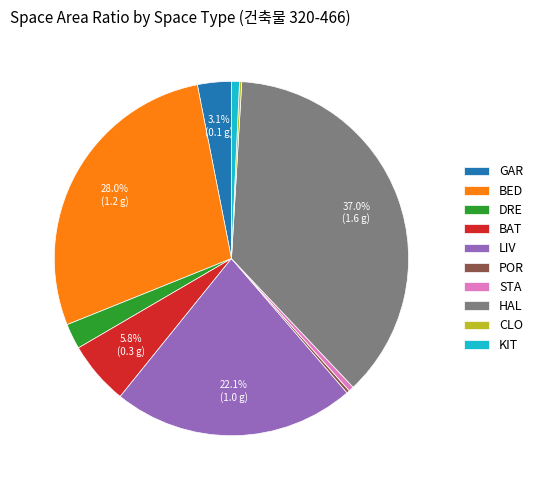

Is the sum of LIV and STA greater than half?

No